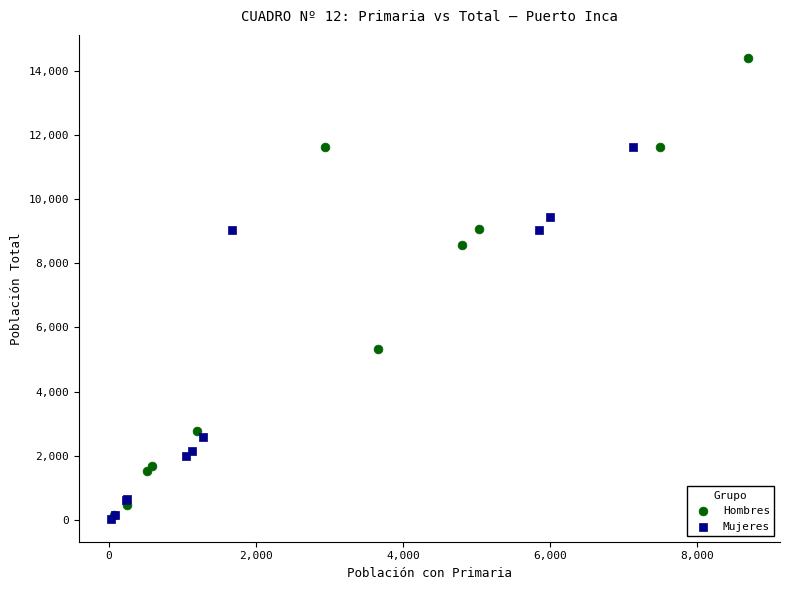

Which series reaches the maximum Y coordinate?

Hombres